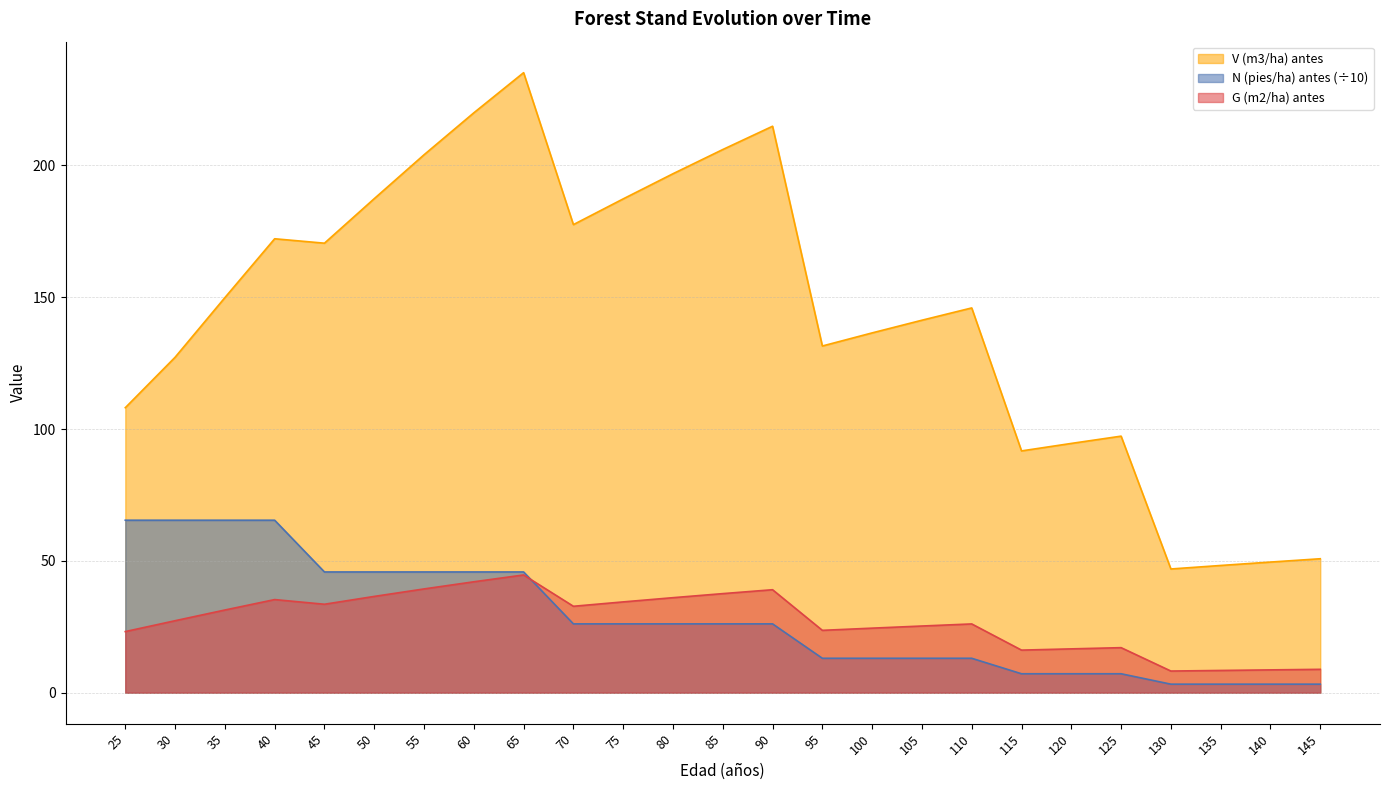

Which series changed the most between 115 and 130?

V (m3/ha) antes